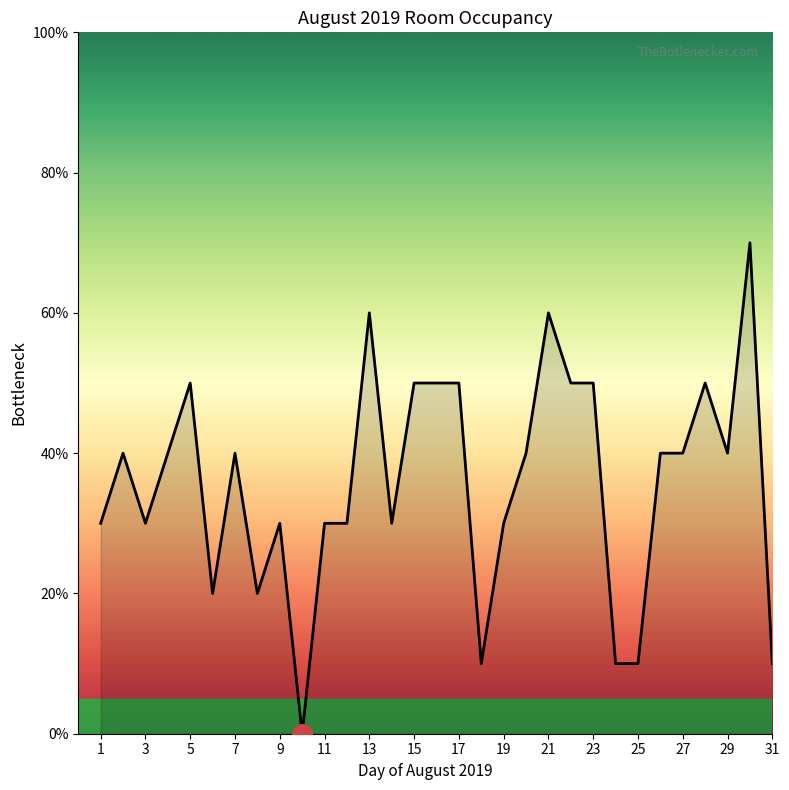

What is the greatest value displayed?

70